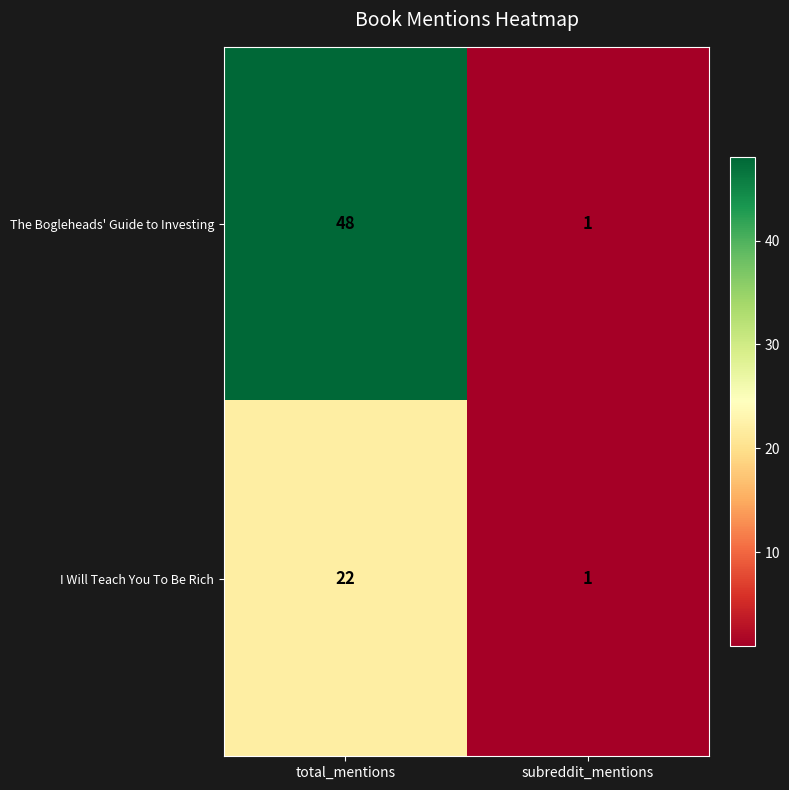

At how many categories does at least one series exceed 31?

1